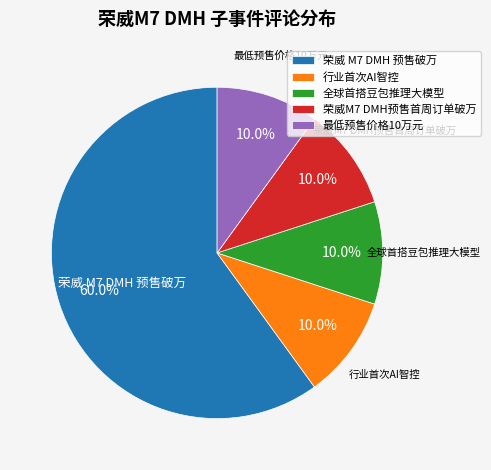

Count the number of slices in the pie.

5